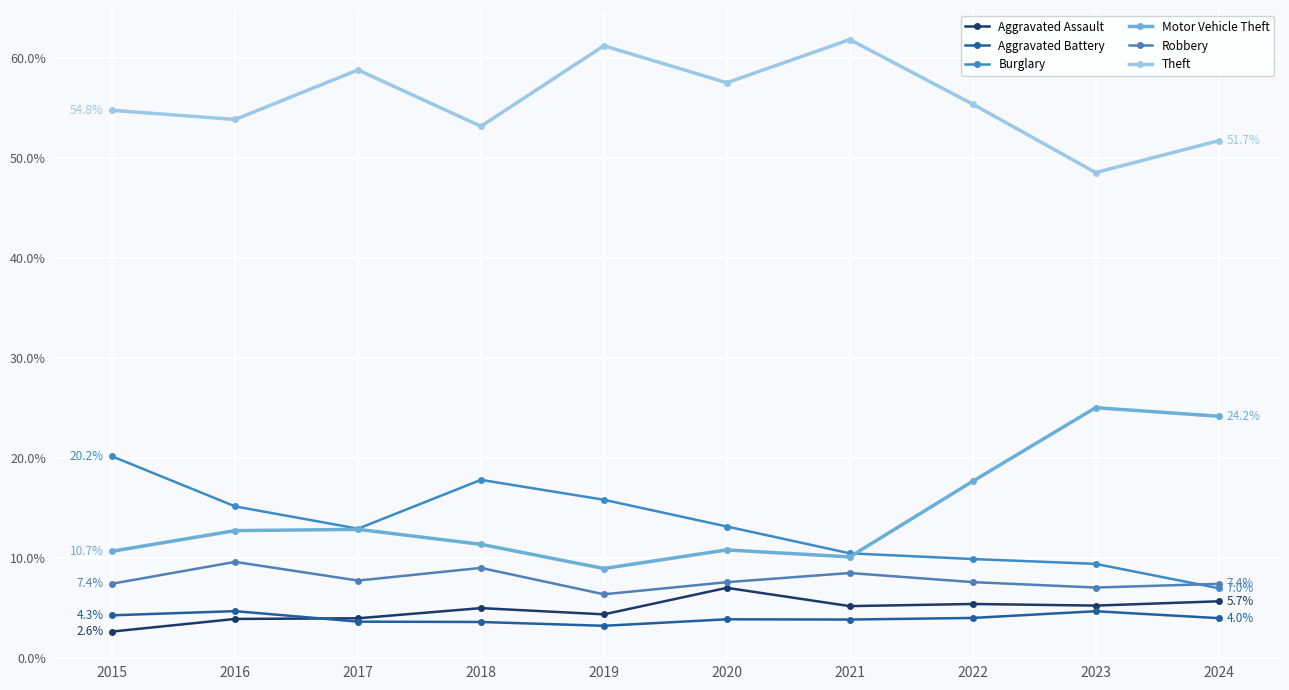

How many interior local peaks does the Aggravated Battery series have?

3